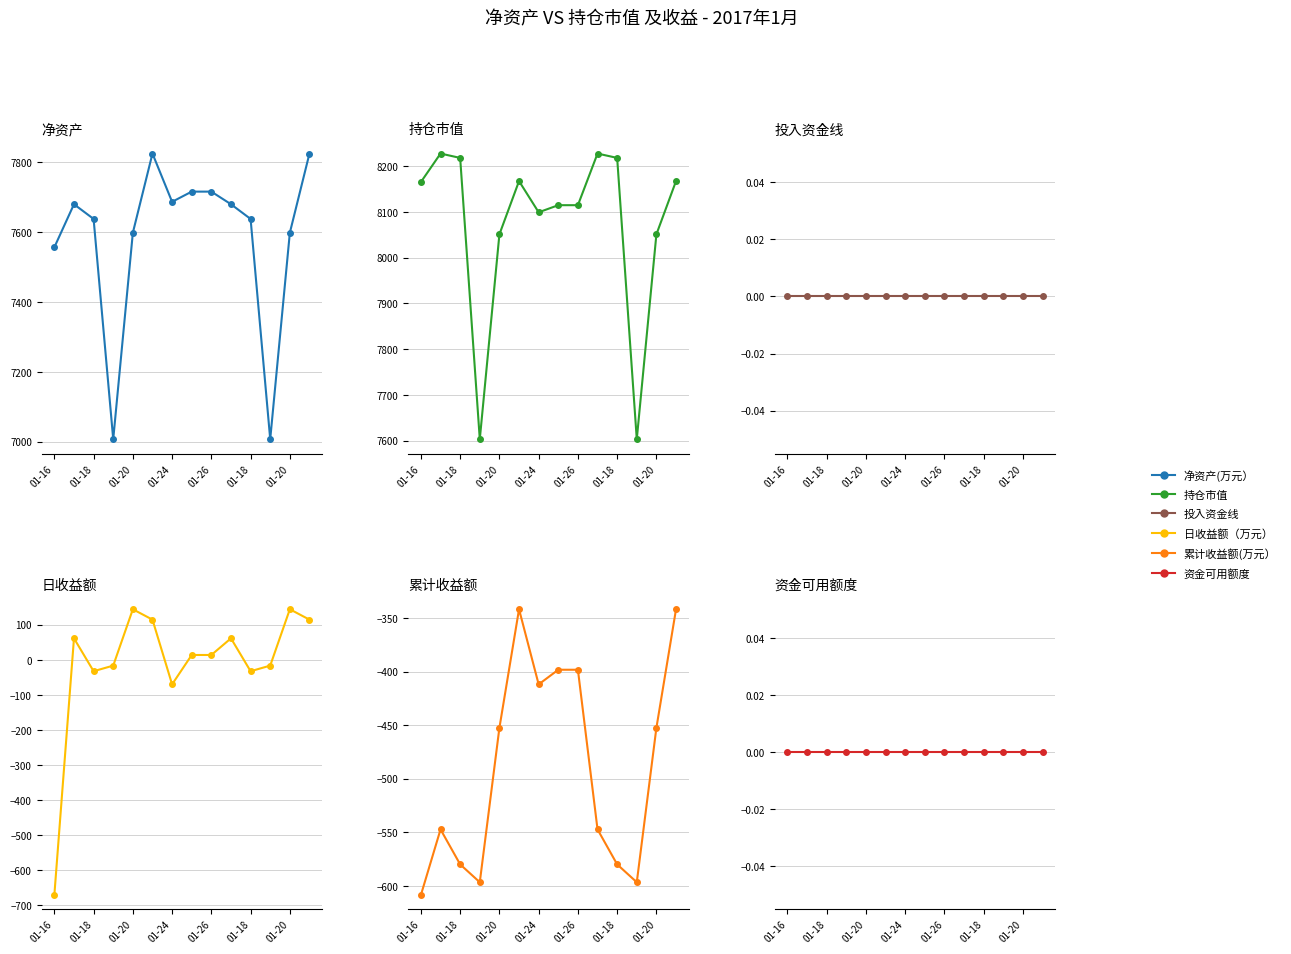

Does the chart display data point markers on the line(s)?

Yes